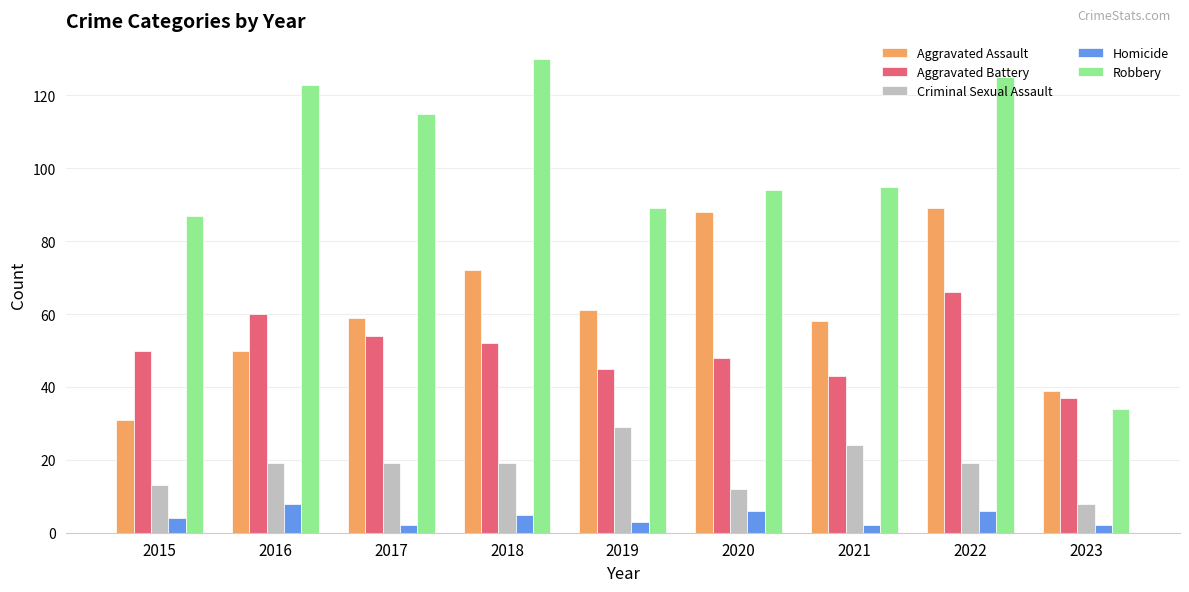

Between 2016 and 2023, which series saw the biggest shift?

Robbery